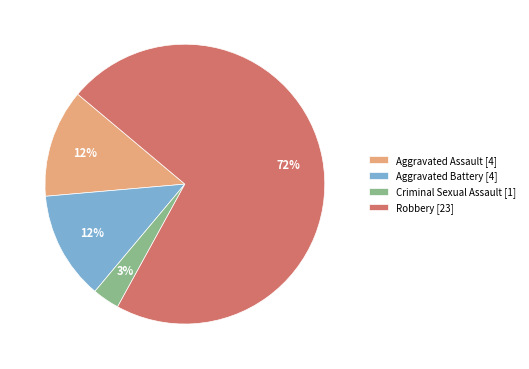

Is the sum of Aggravated Assault [4] and Robbery [23] greater than half?

Yes